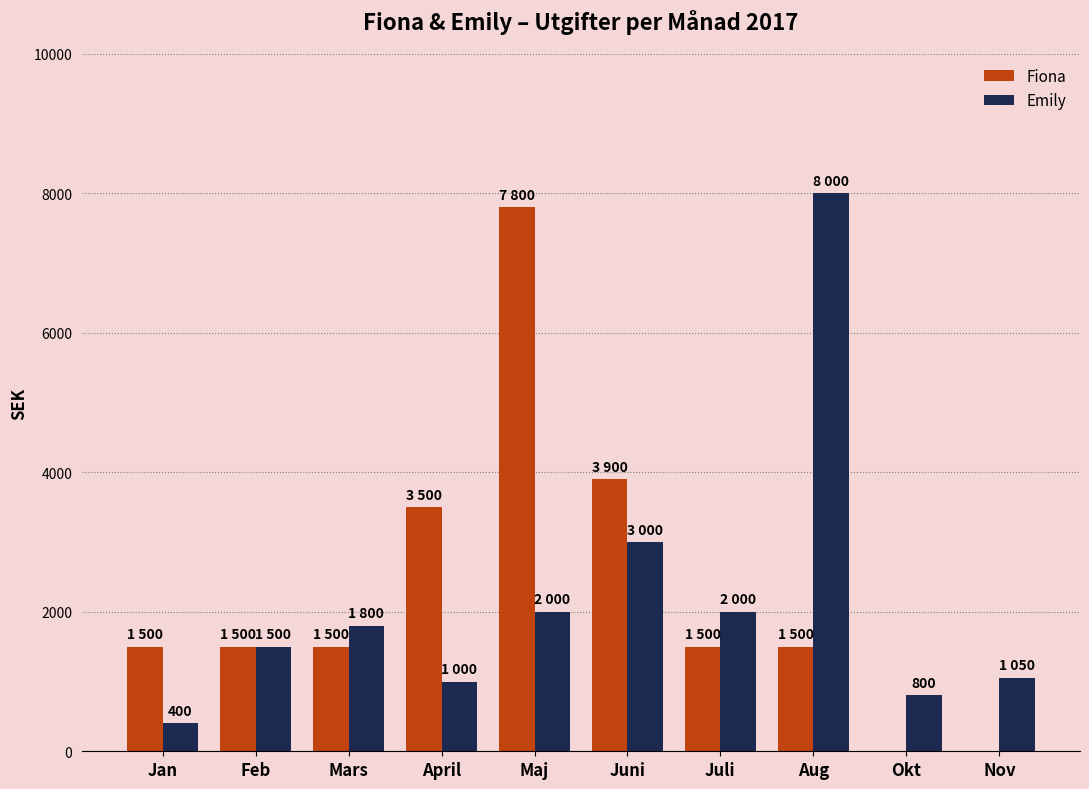

Between Juni and Okt, which series saw the biggest shift?

Fiona